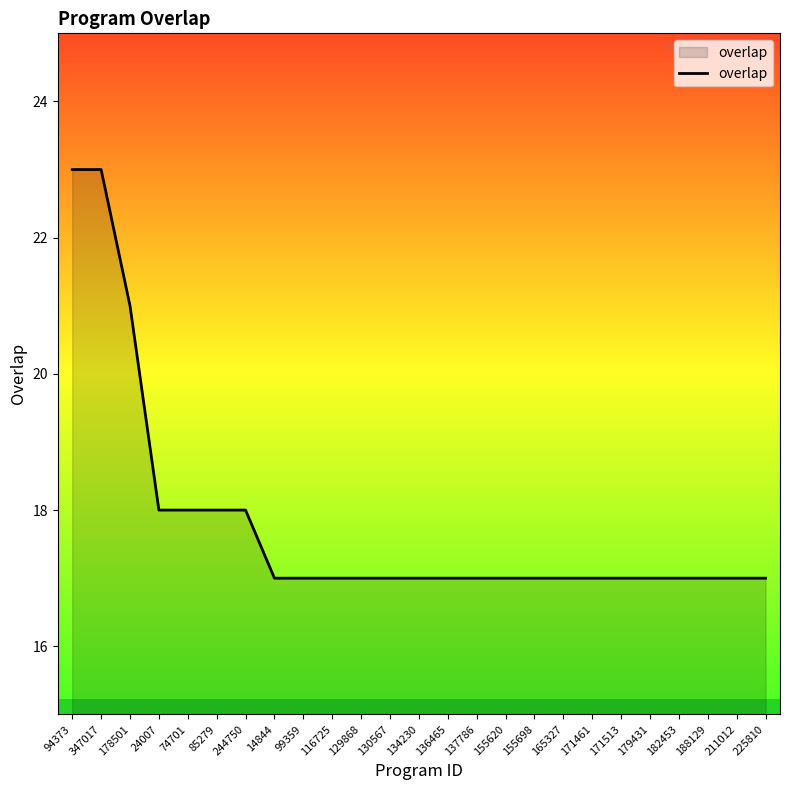

What is the average value?

18